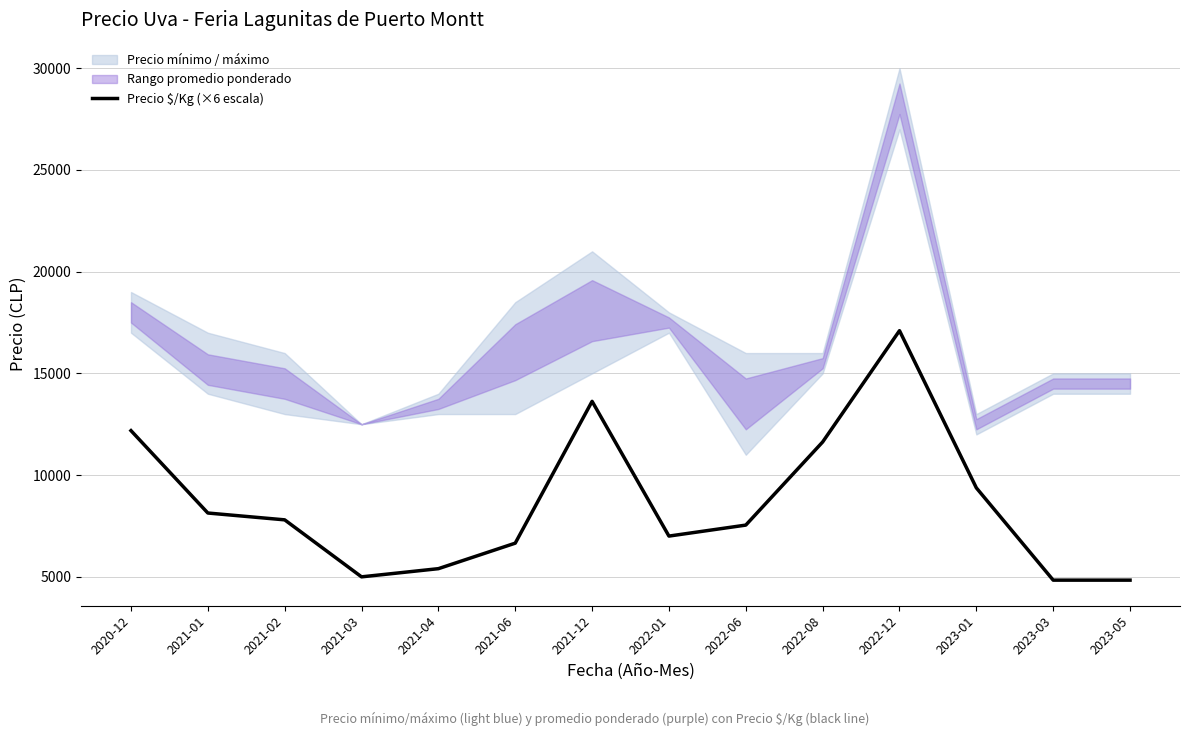

Is it true that the value at 2021-06 is 11271?

False